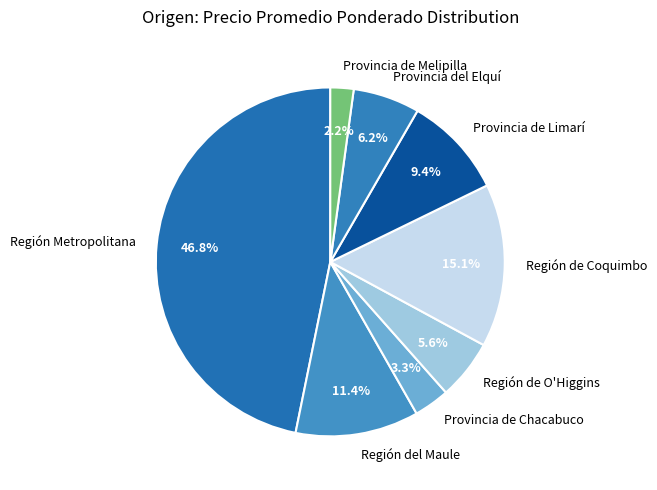

Rank the categories by value from highest to lowest.

Región Metropolitana, Región de Coquimbo, Región del Maule, Provincia de Limarí, Provincia del Elquí, Región de O'Higgins, Provincia de Chacabuco, Provincia de Melipilla